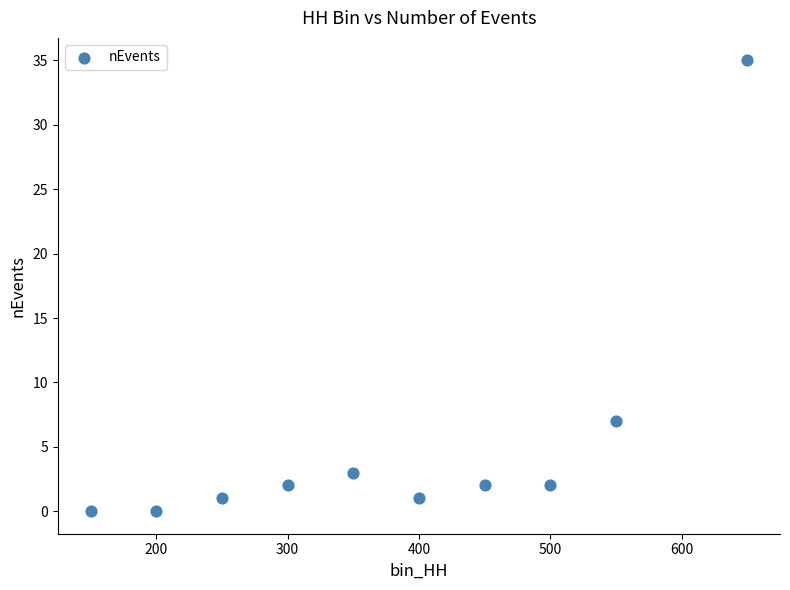

What Y value in the scatter plot is closest to 17?

7